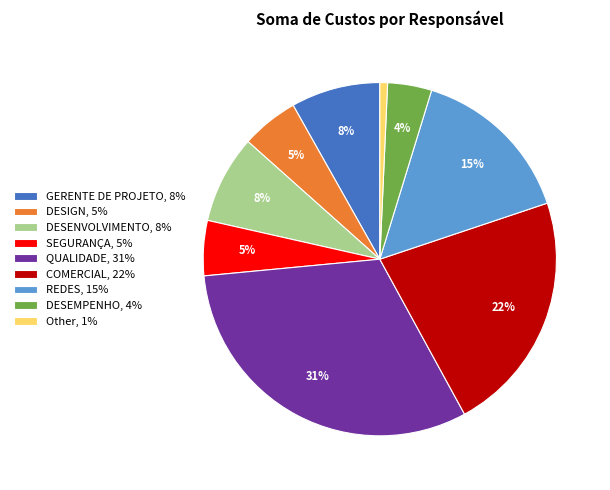

The DESEMPENHO, 4% slice represents 4% of the pie. True or false?

True